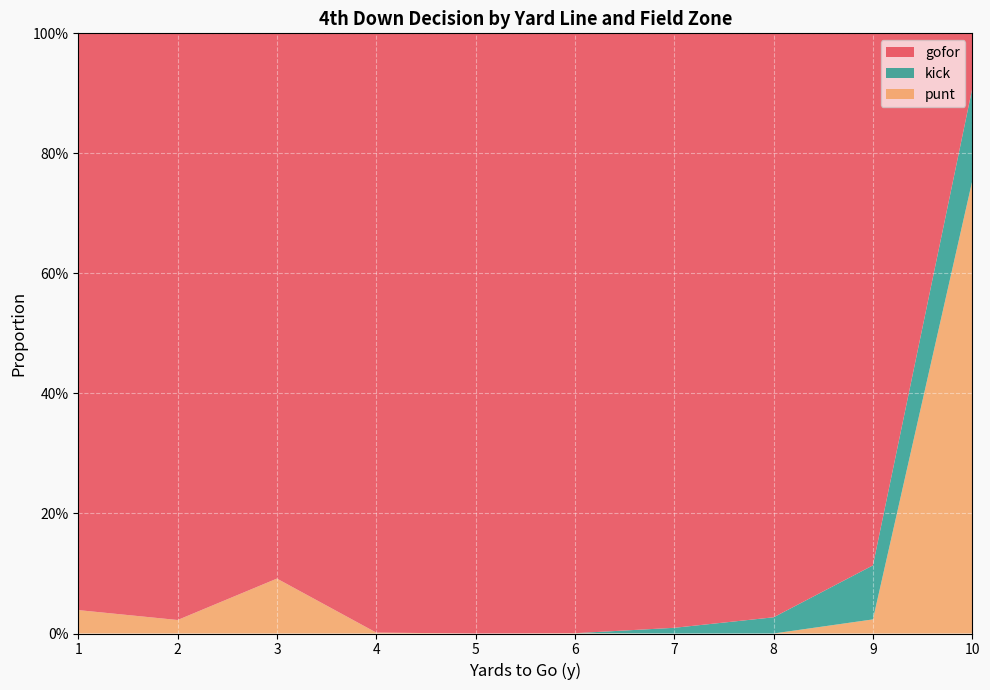

Reading left to right, list all the values displayed in this chart.

gofor: 1=1.0	2=1.0	3=0.9	4=1.0	5=1.0	6=1.0	7=1.0	8=1.0	9=0.9	10=0.1
kick: 1=0.0	2=0.0	3=0.0	4=0.0	5=0.0	6=0.0	7=0.0	8=0.0	9=0.1	10=0.2
punt: 1=0.0	2=0.0	3=0.1	4=0.0	5=0.0	6=0.0	7=0.0	8=0.0	9=0.0	10=0.8